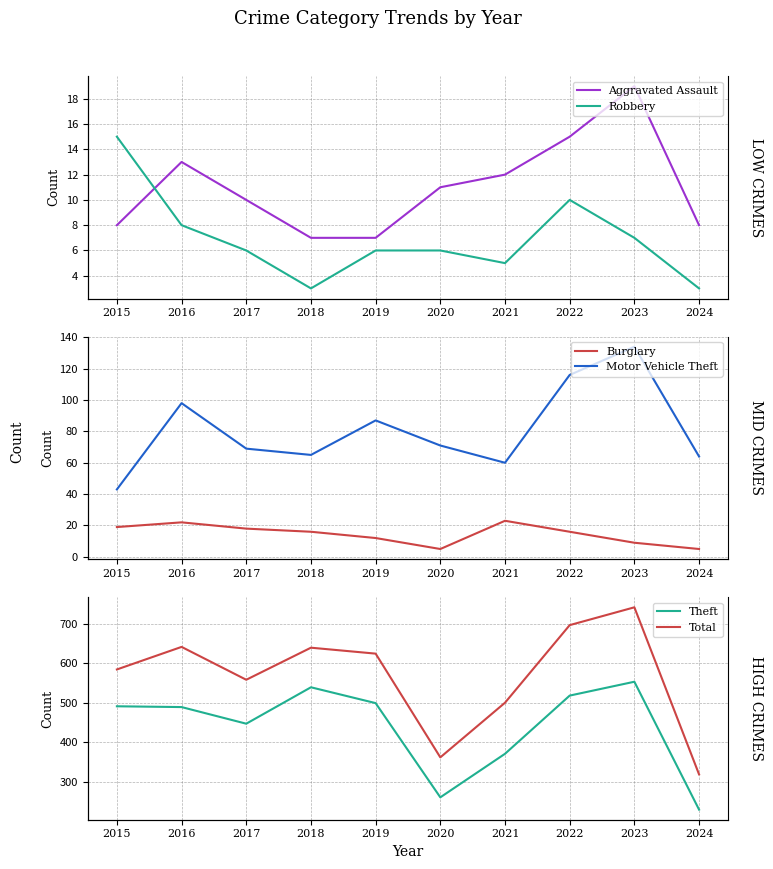

At 2018, list the series in order from largest to smallest.

Total, Theft, Motor Vehicle Theft, Burglary, Aggravated Assault, Robbery